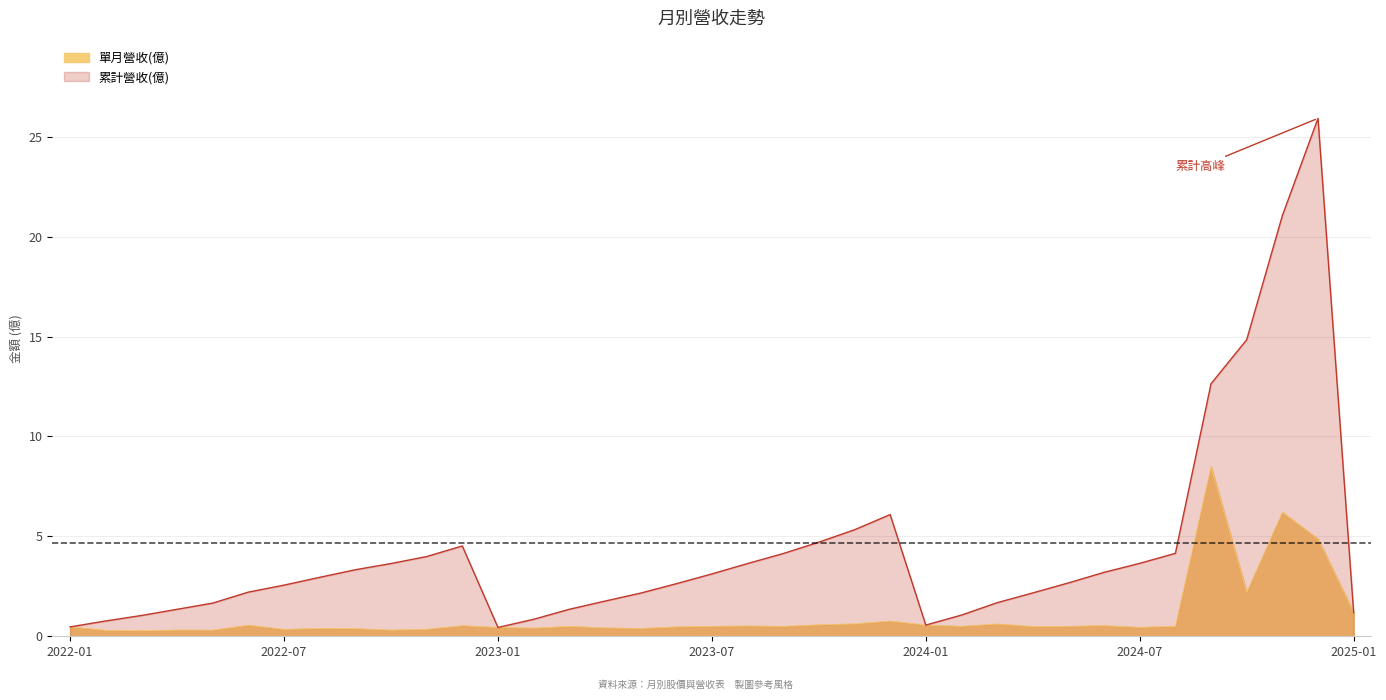

What is the difference between the 累計營收(億) values at 2023-03 and 2024-05?

1.3